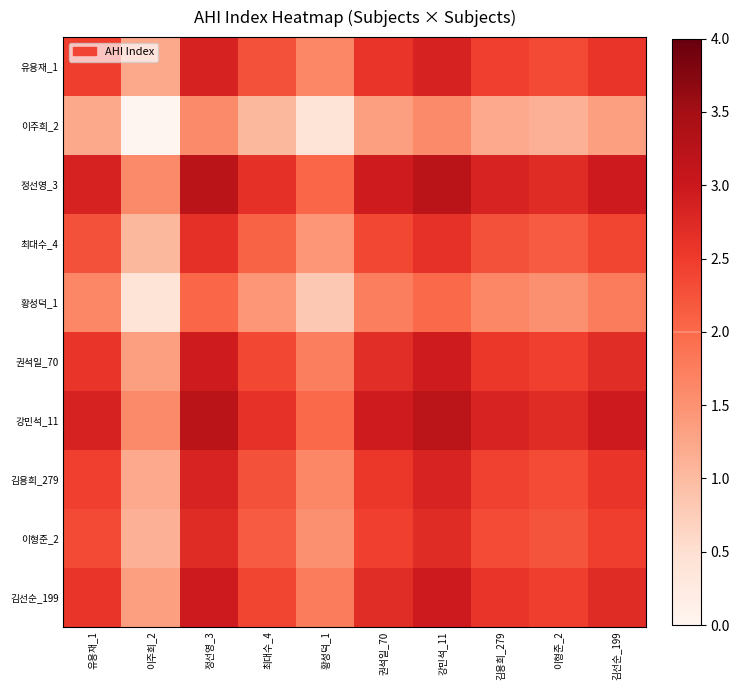

Rank the series by their maximum value, from highest to lowest.

정선영_3, 강민석_11, 김선순_199, 권석일_70, 유용재_1, 김용희_279, 이형준_2, 최대수_4, 황성덕_1, 이주희_2